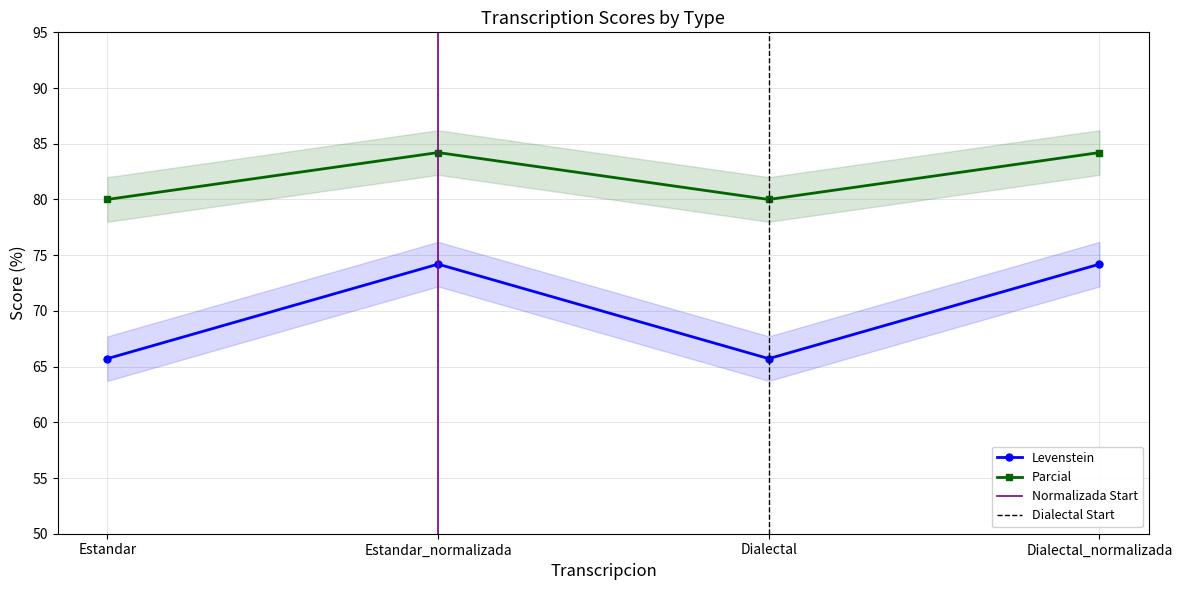

What position from the left is Dialectal?

3